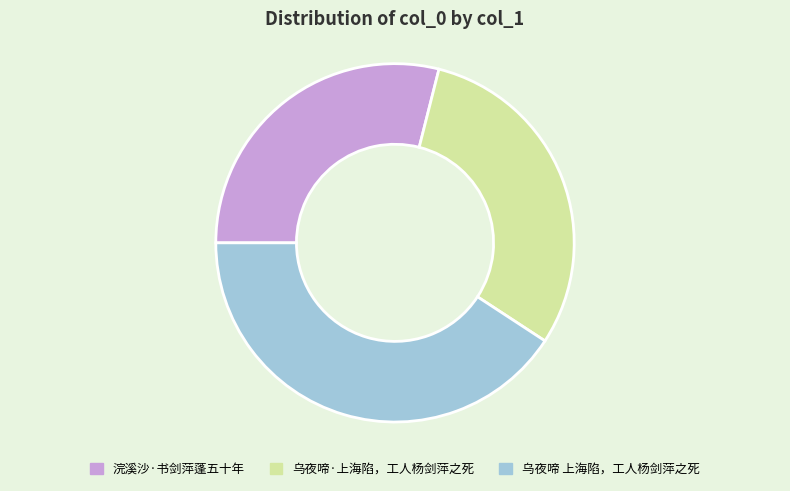

What is the largest slice in the pie chart?

乌夜啼 上海陷，工人杨剑萍之死